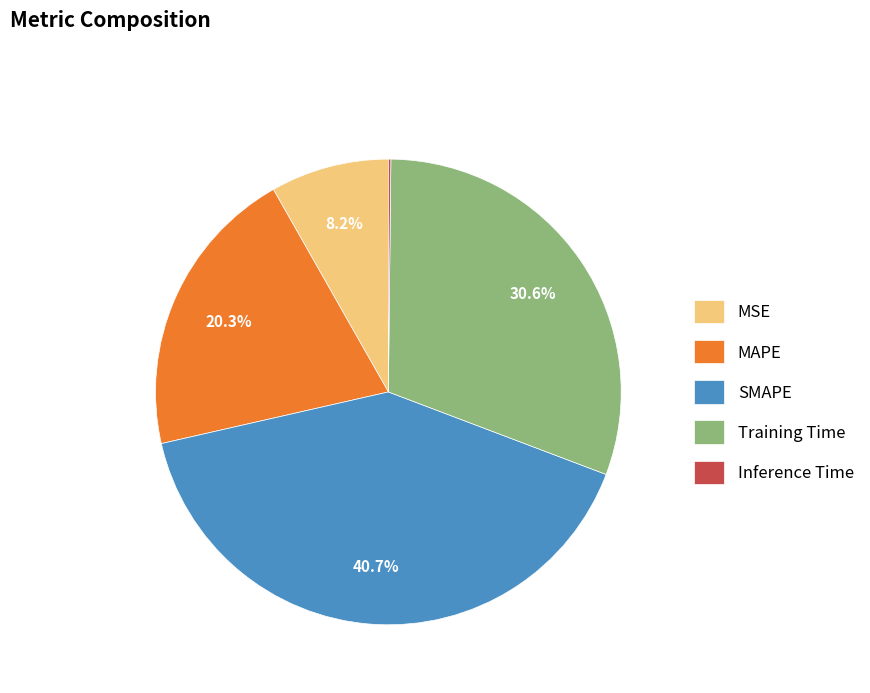

What is the largest slice in the pie chart?

SMAPE